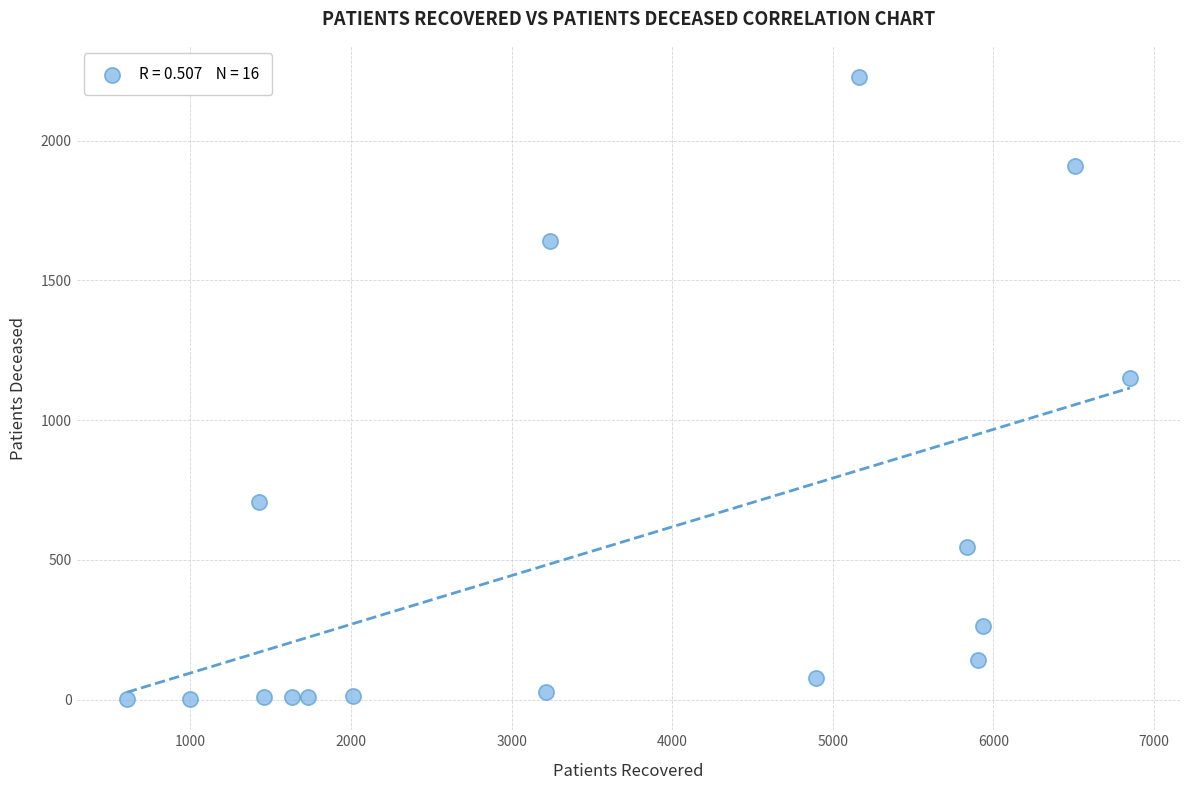

What is the range of X values (max minus min)?

6246